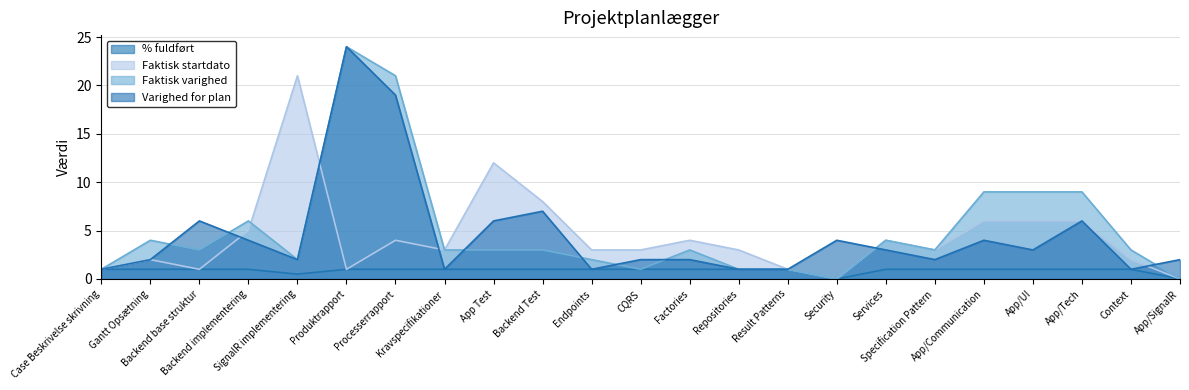

What is the difference between the maximum and minimum values in the Faktisk startdato series?

21.0